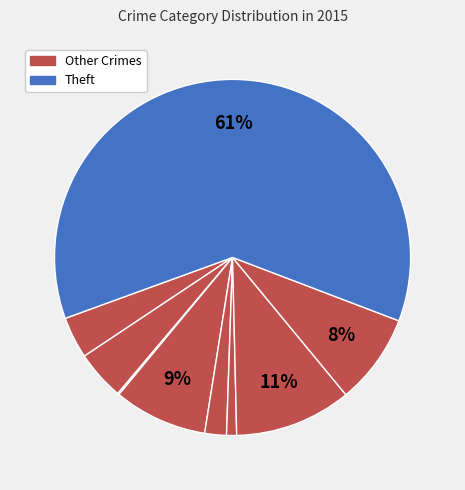

What is the majority slice?

Theft